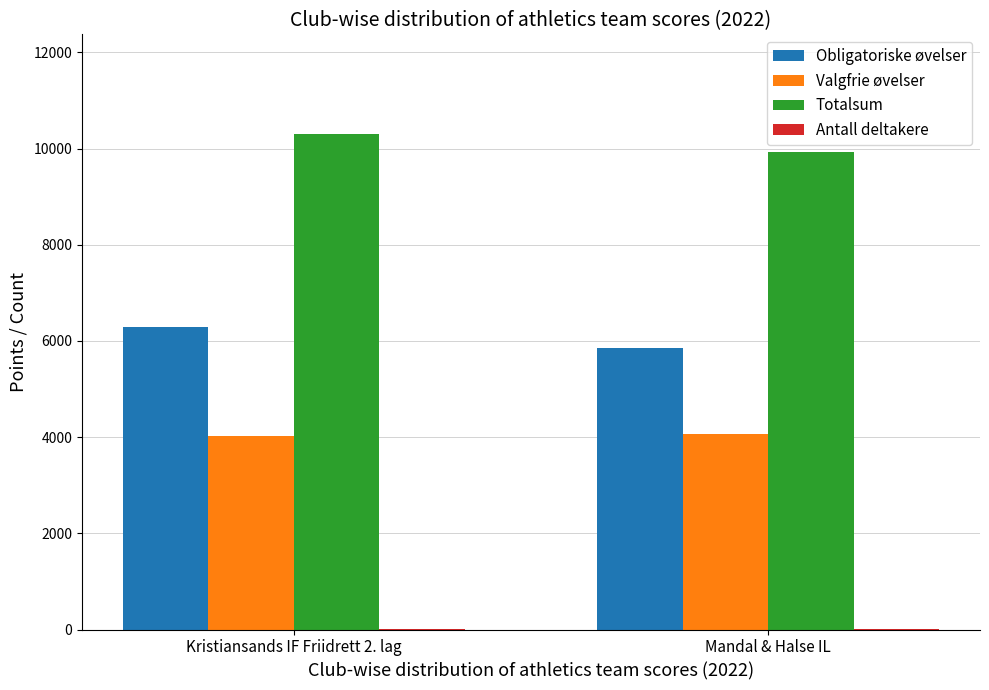

What is the approximate value of Obligatoriske øvelser at Kristiansands IF Friidrett 2. lag?

6282